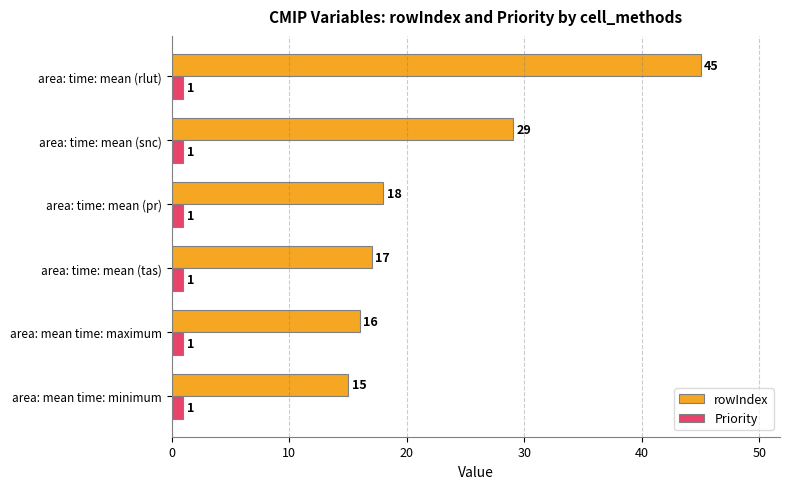

Is it true that rowIndex equals 6 at area: time: mean (tas)?

False